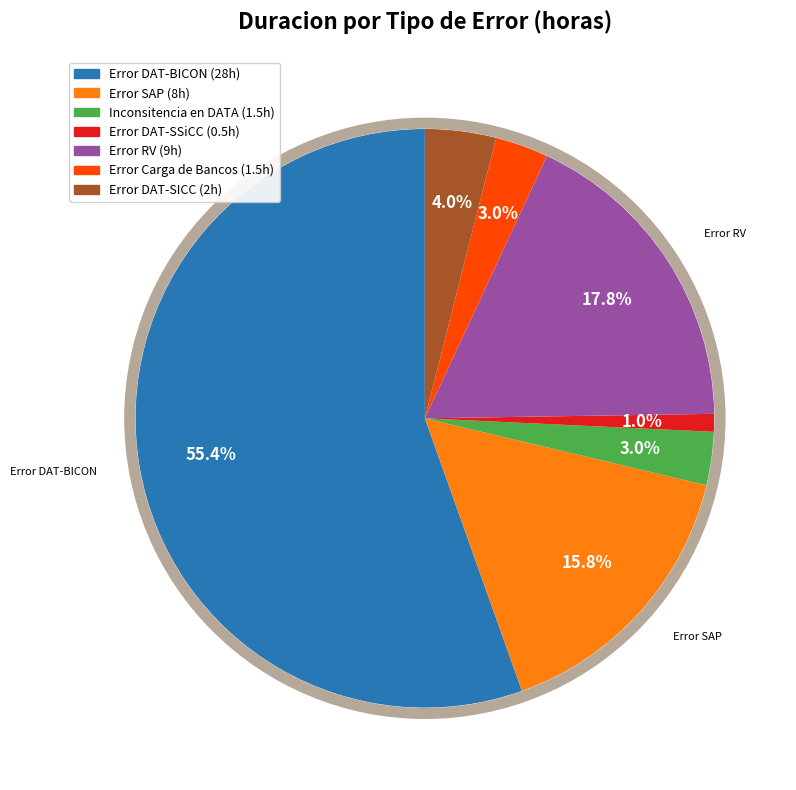

To the nearest percent, what is the difference between the Error DAT-BICON and Error Carga de Bancos slice percentages?

52%